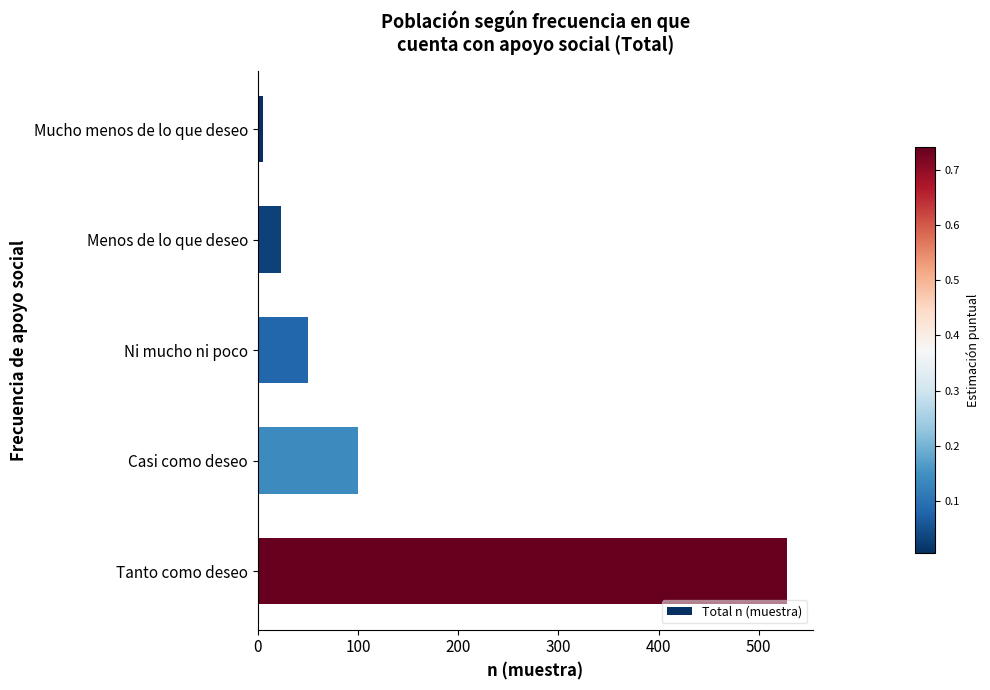

Where is the data nearest to the value 266?

Casi como deseo